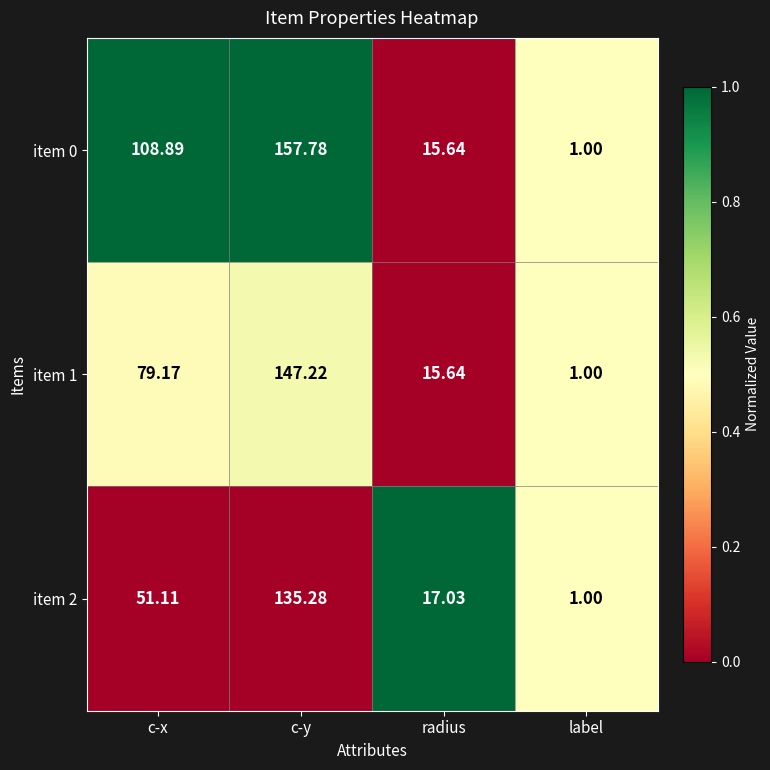

At which category does the chart reach its minimum across all series?

label